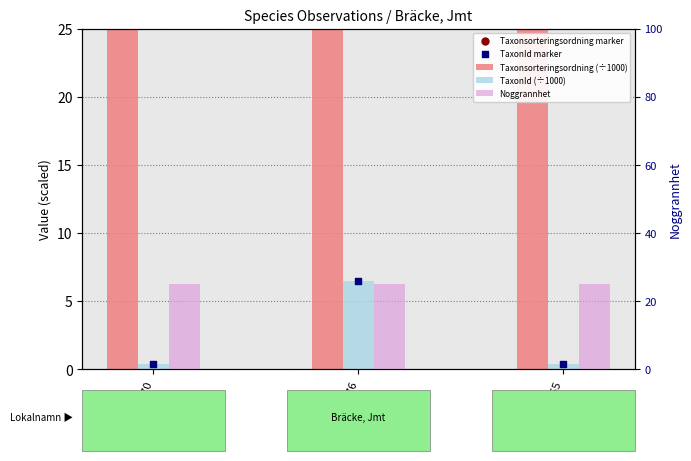

Is the value of TaxonId (÷1000) at 103679255 greater than the value of Noggrannhet at 103679376?

No